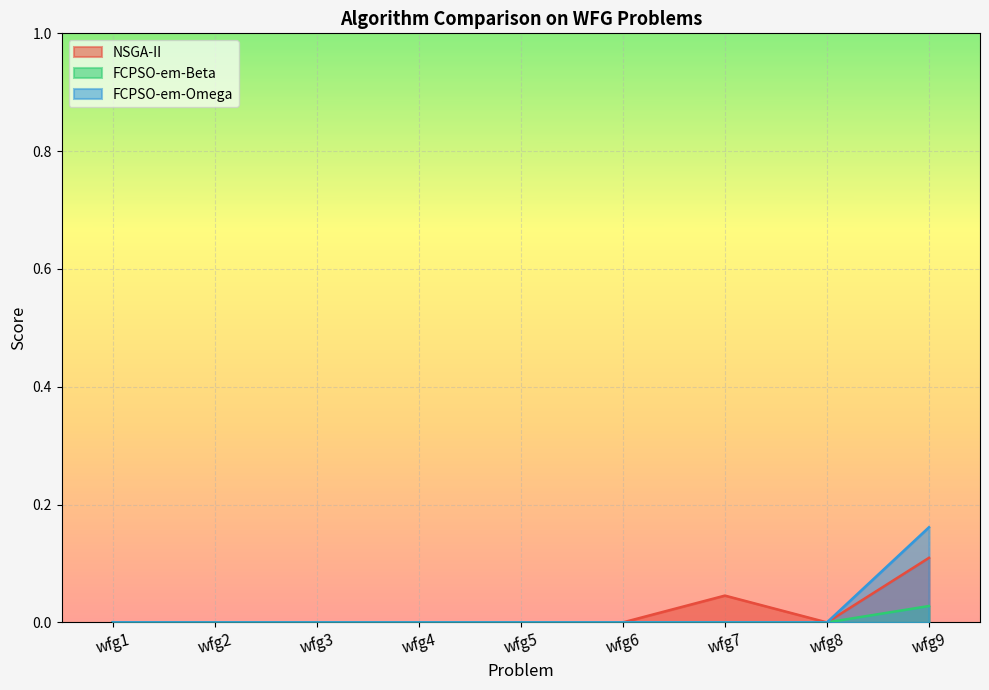

Which category has the lowest value across all series?

wfg1